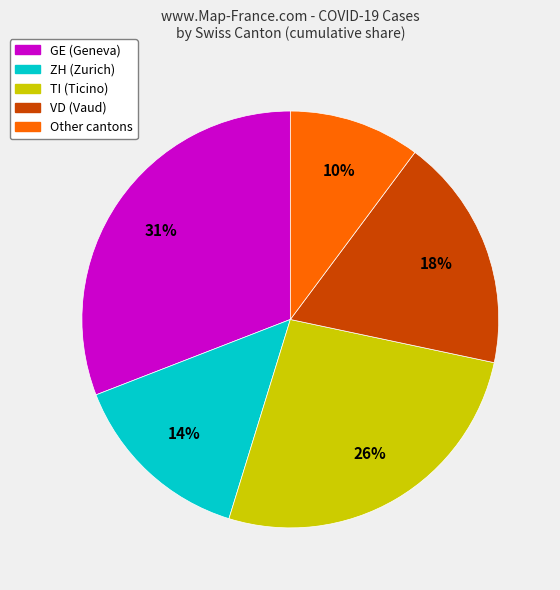

To the nearest percent, what is the average slice percentage?

20%